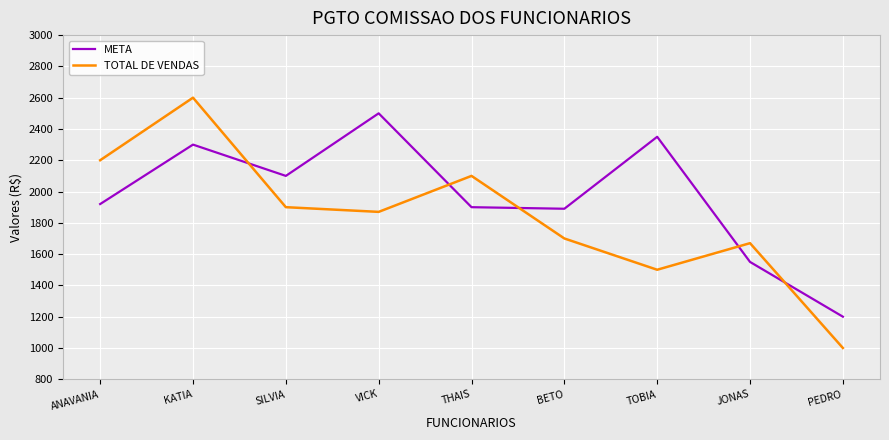

Where do META and TOTAL DE VENDAS first cross each other?

KATIA and SILVIA